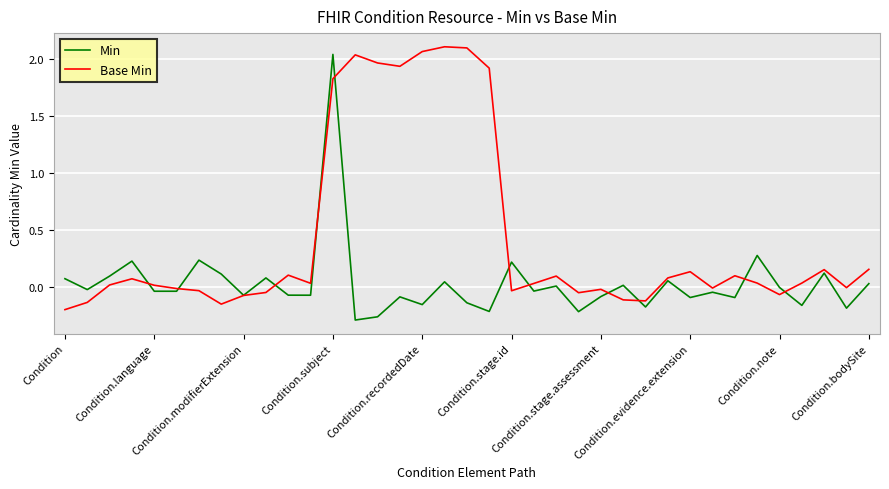

What is the difference between the maximum and minimum values in the Min series?

2.3